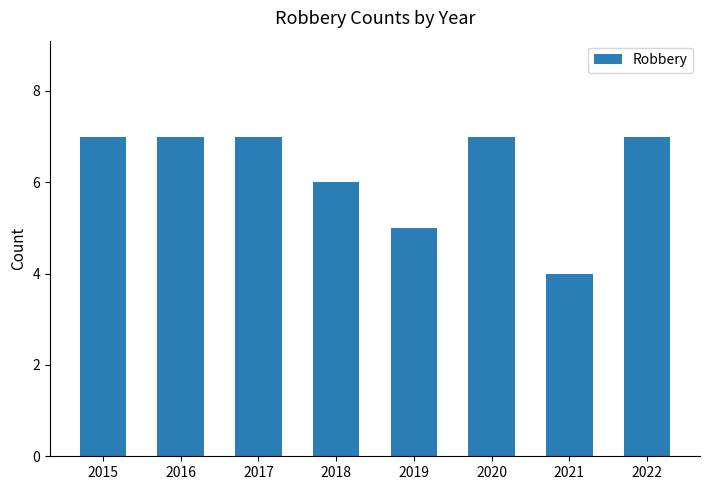

Reading left to right, list all the values displayed in this chart.

2015=7	2016=7	2017=7	2018=6	2019=5	2020=7	2021=4	2022=7